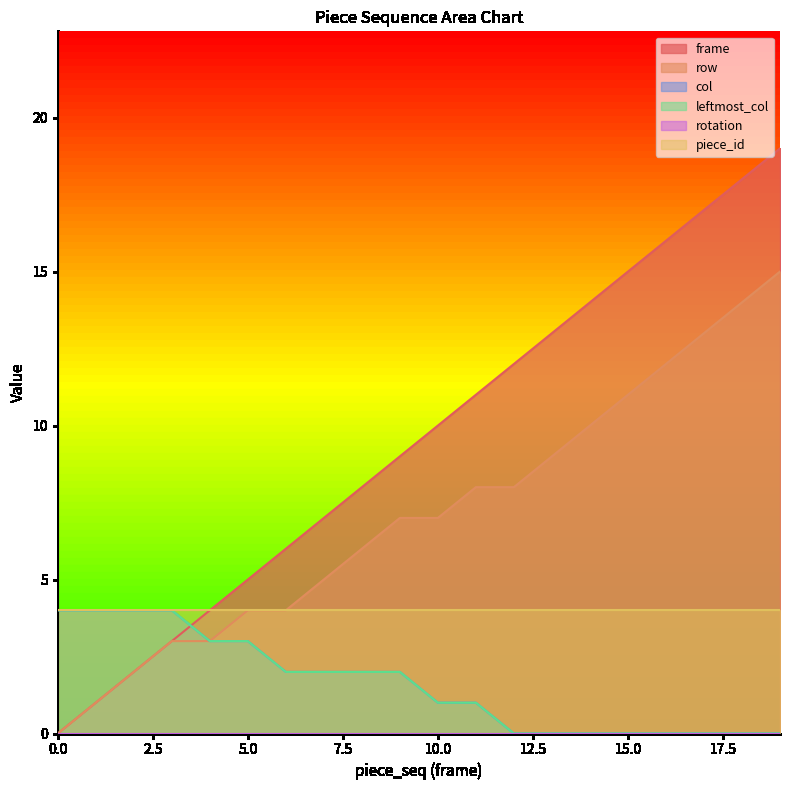

Read the col value at 8.

2